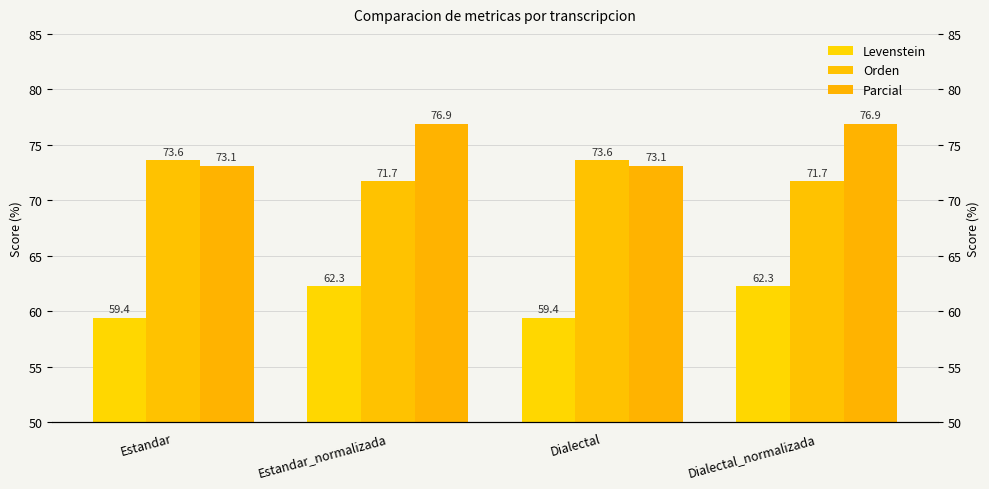

How many groups of bars are there?

4